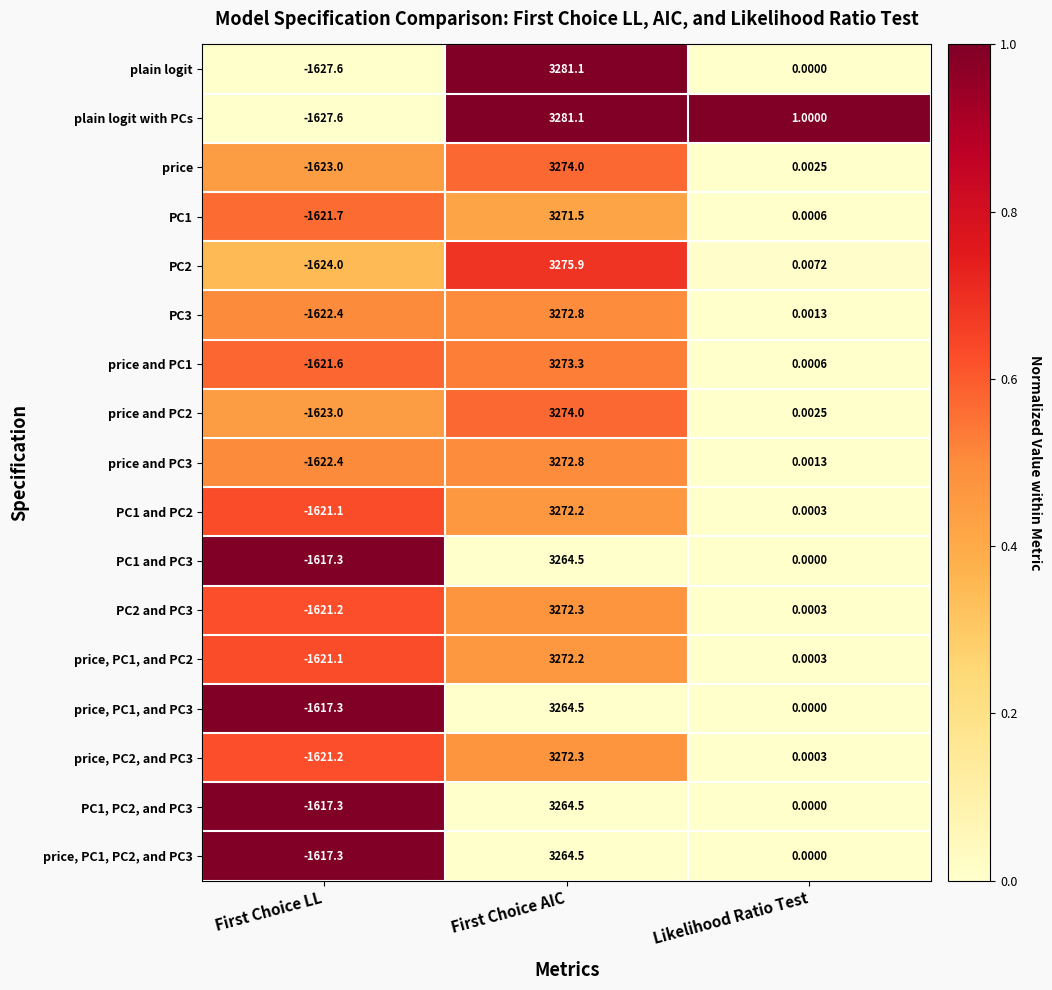

Which category has the lowest value across all series?

First Choice LL